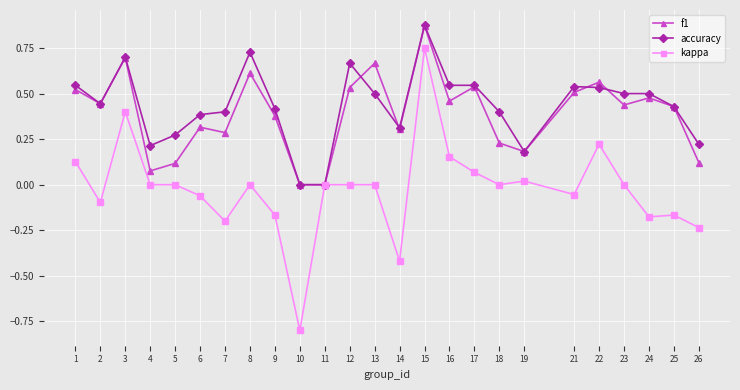

Is the value of kappa at 12 greater than the value of f1 at 6?

No